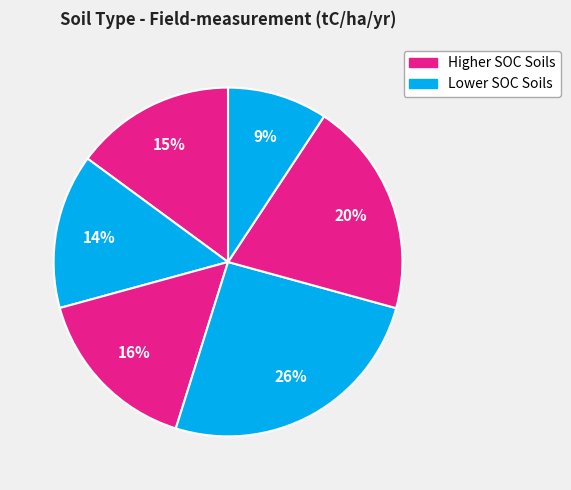

How many slices are in this pie chart?

6